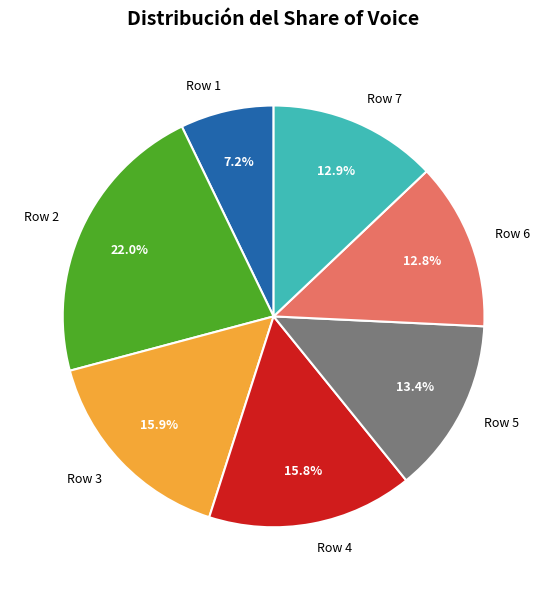

Approximately how many times larger is the value at Row 3 compared to Row 1?

2.2